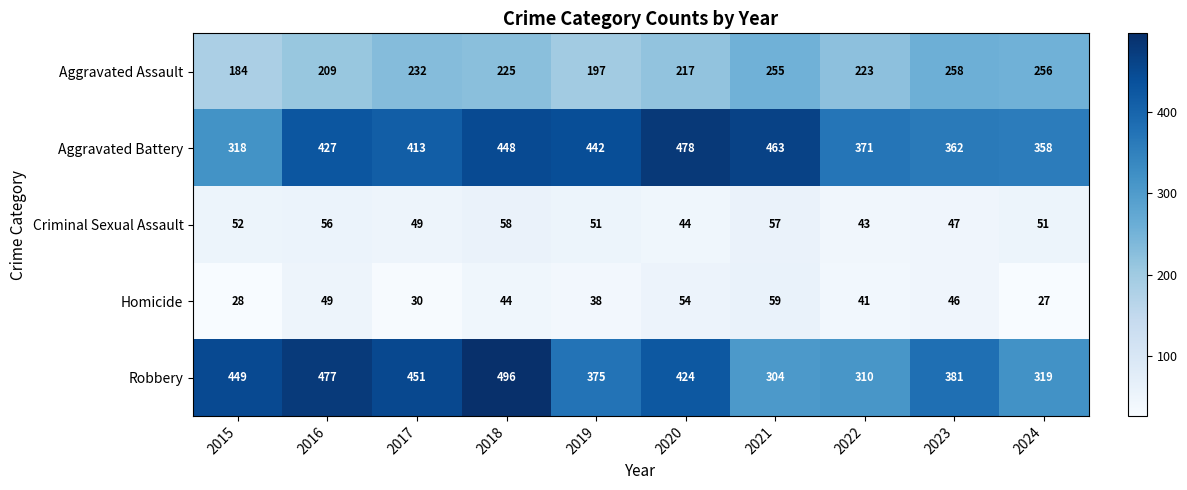

What value does the Robbery series have at 2022, to the nearest 5?

310